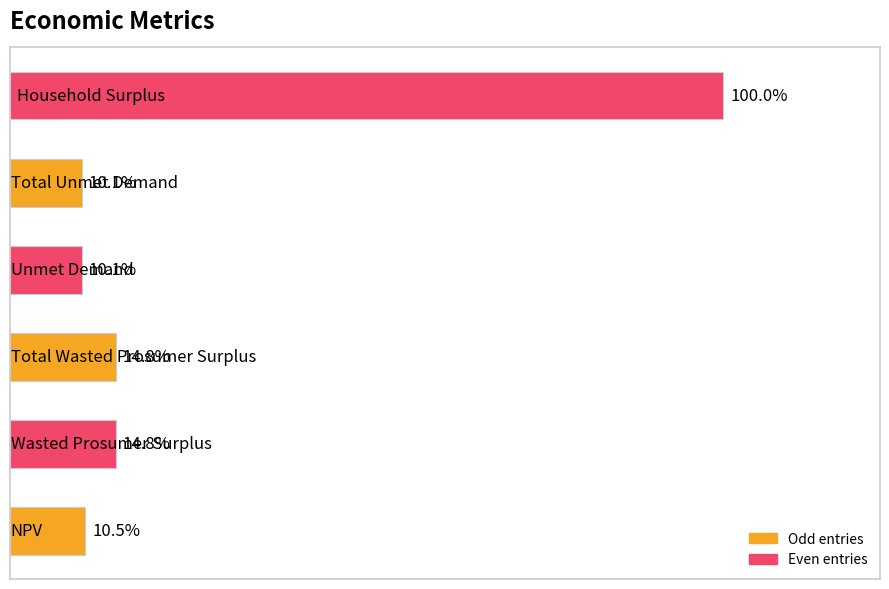

Does the chart contain any negative values?

No